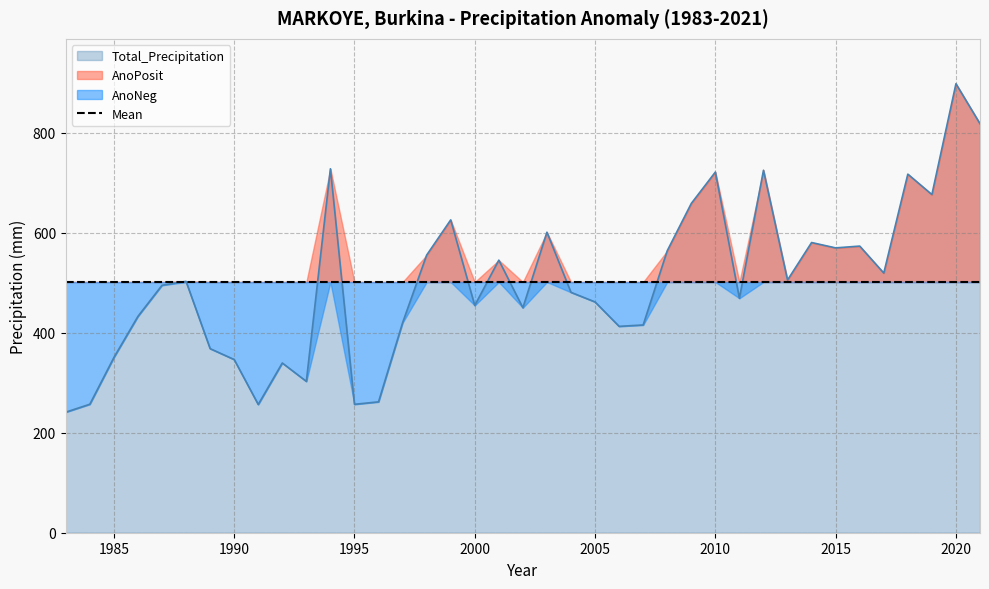

How many data points in Total_Precipitation are above 495?

20